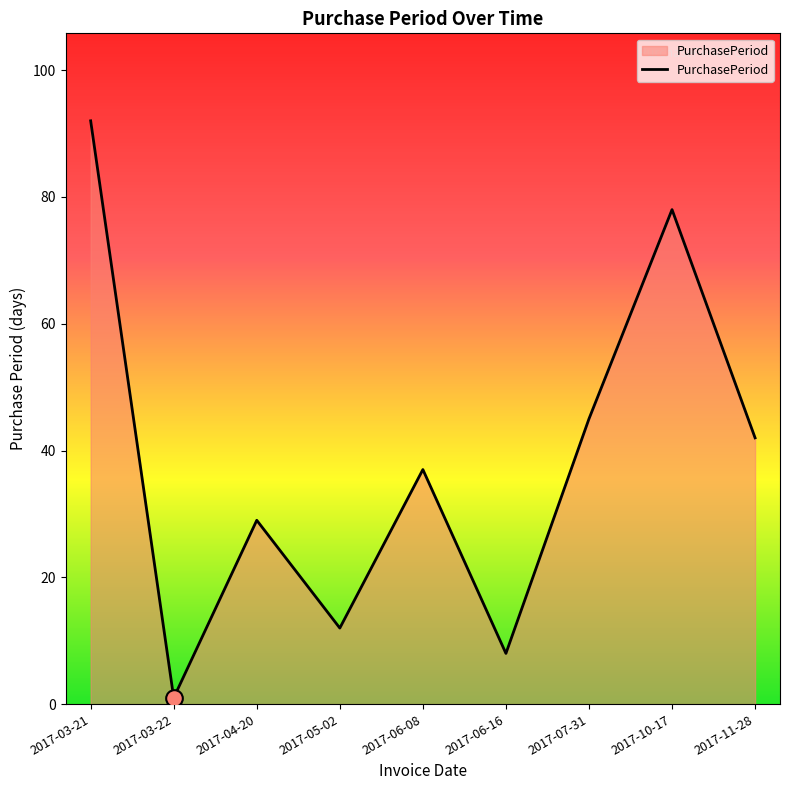

Reading left to right, extract all data points from this chart.

2017-03-21=92	2017-03-22=1	2017-04-20=29	2017-05-02=12	2017-06-08=37	2017-06-16=8	2017-07-31=45	2017-10-17=78	2017-11-28=42